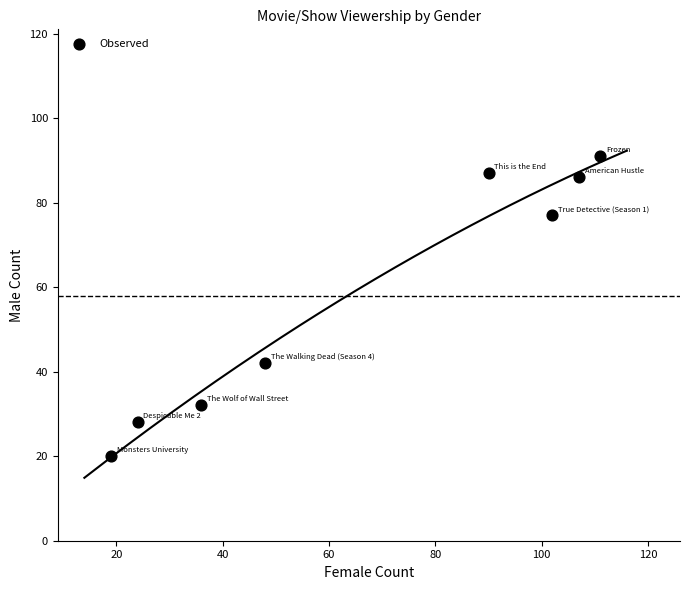

What Y value in the scatter plot is closest to 55?

42